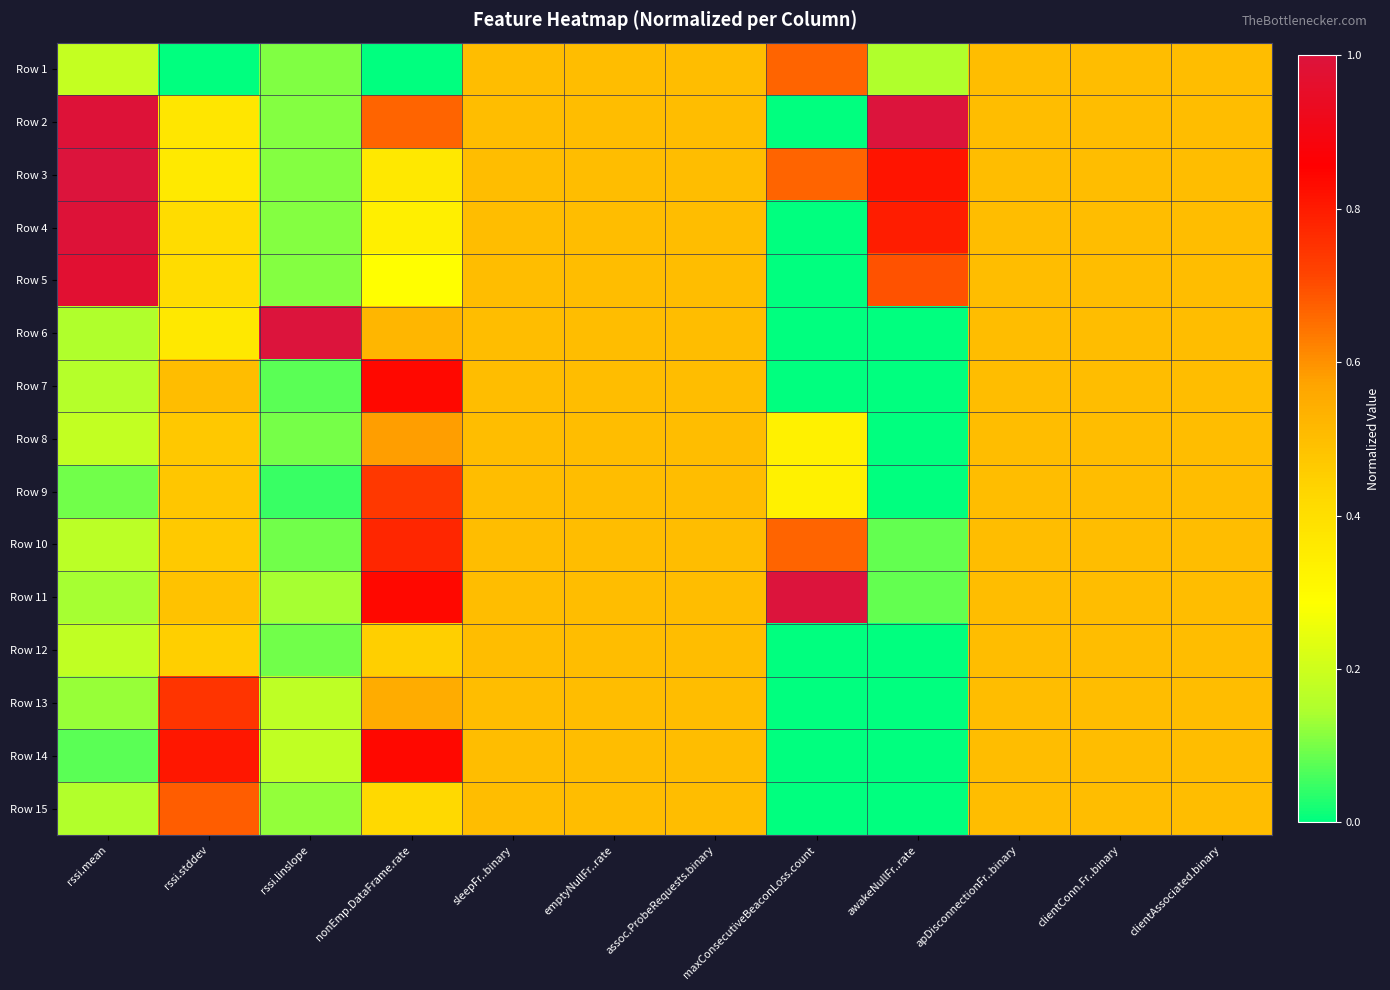

What is the maximum value shown in the chart?

1.0